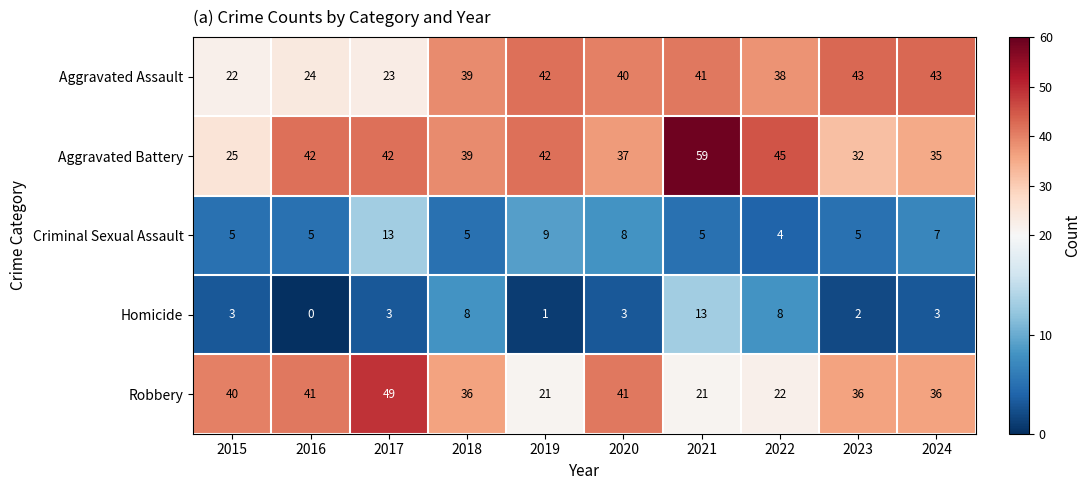

Rank the series at 2021 from lowest to highest value.

Criminal Sexual Assault, Homicide, Robbery, Aggravated Assault, Aggravated Battery